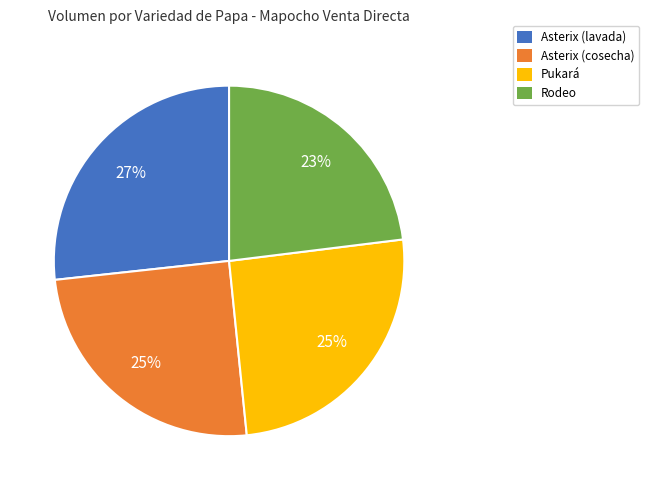

Is it true that Rodeo is 35% of the pie?

False